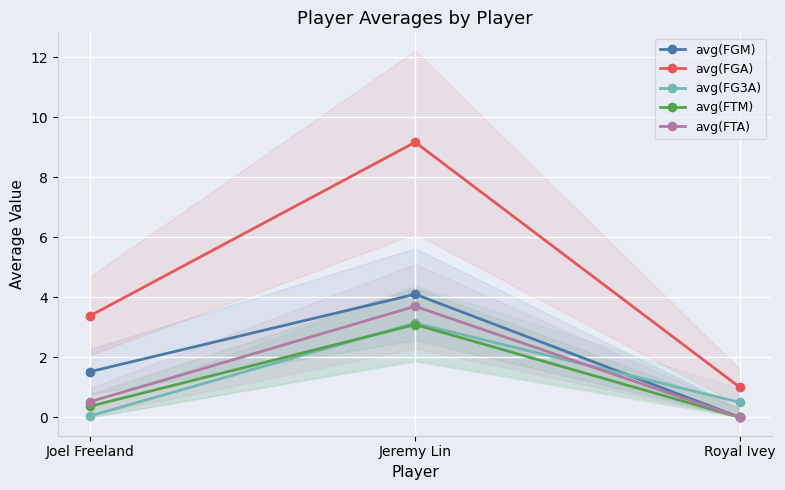

What is the difference between the maximum and minimum values in the avg(FGM) series?

4.1